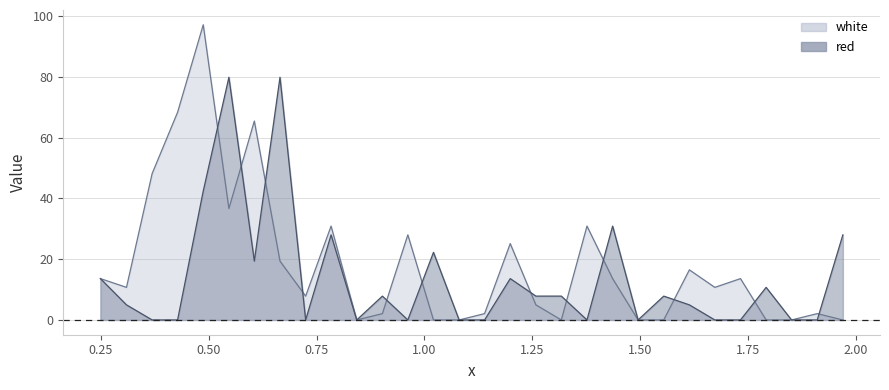

How many data points in white are less than 10?

14